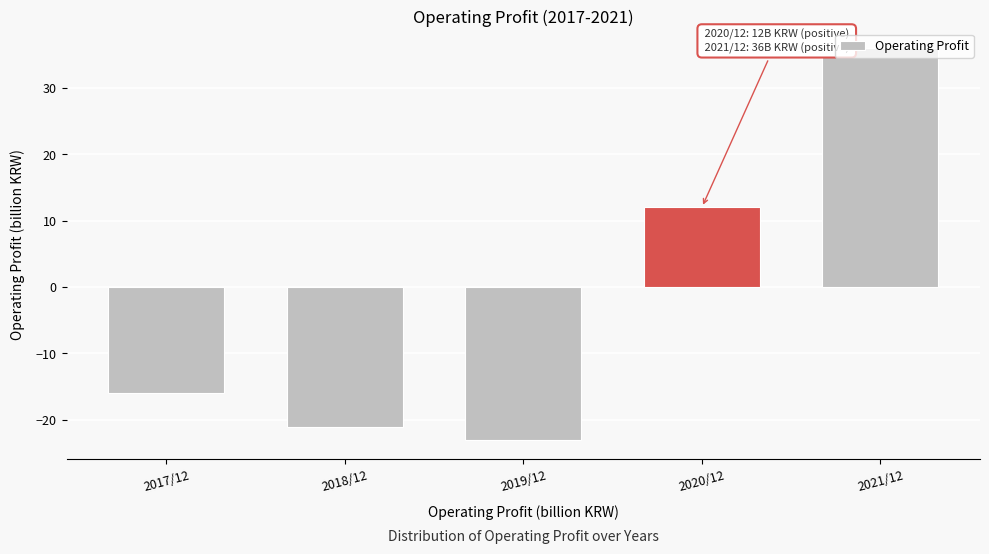

What is the change in value from 2020/12 to 2021/12?

+24